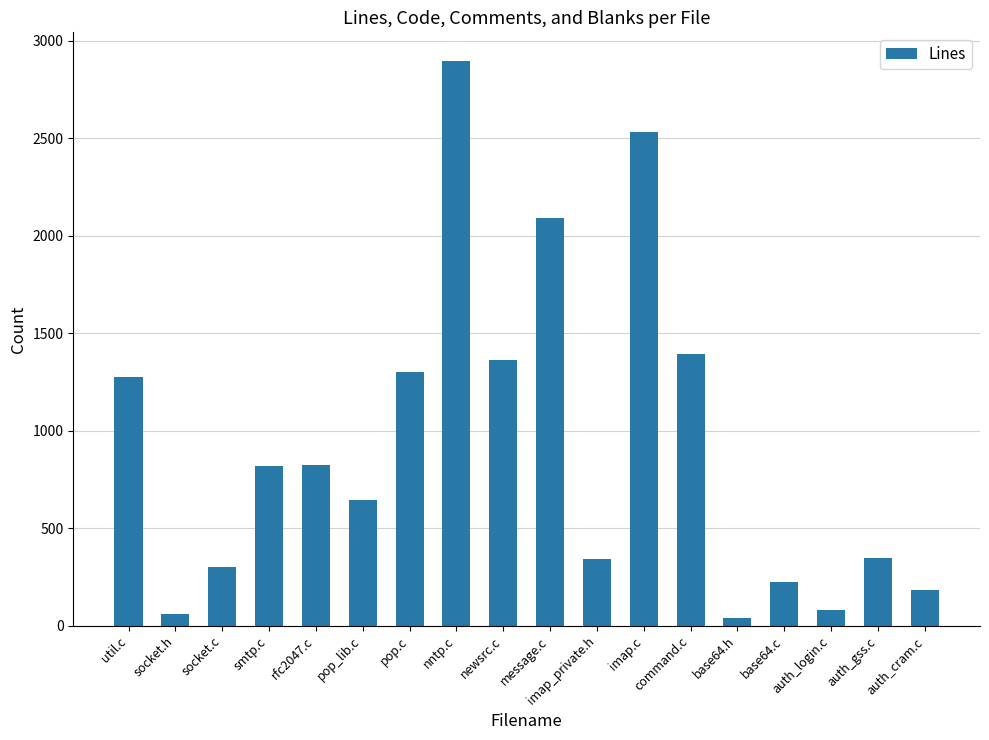

Does the chart contain any negative values?

No